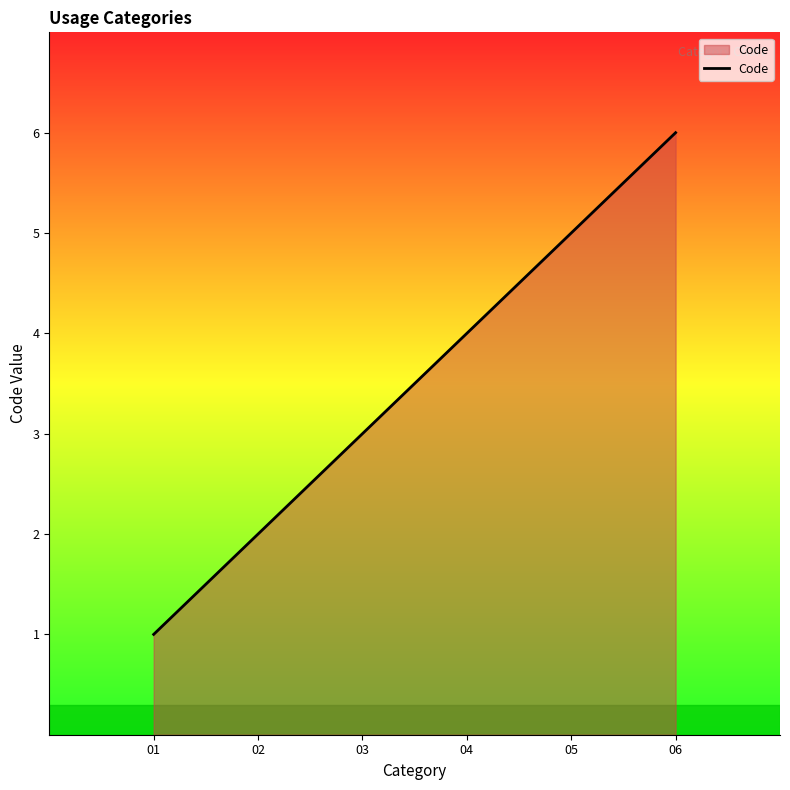

What is the average value?

4